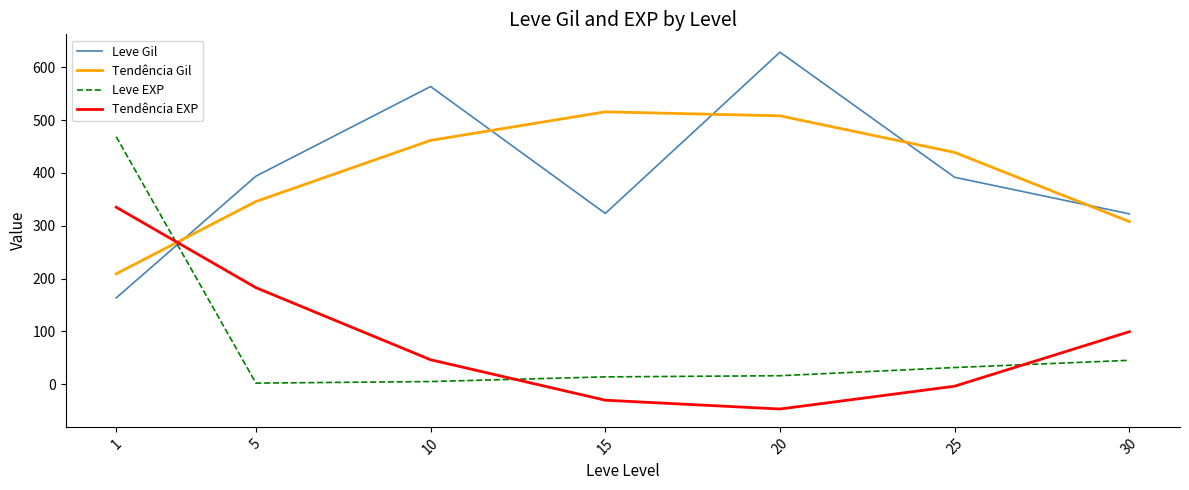

What is the sum of all Leve Gil values?

2786.5